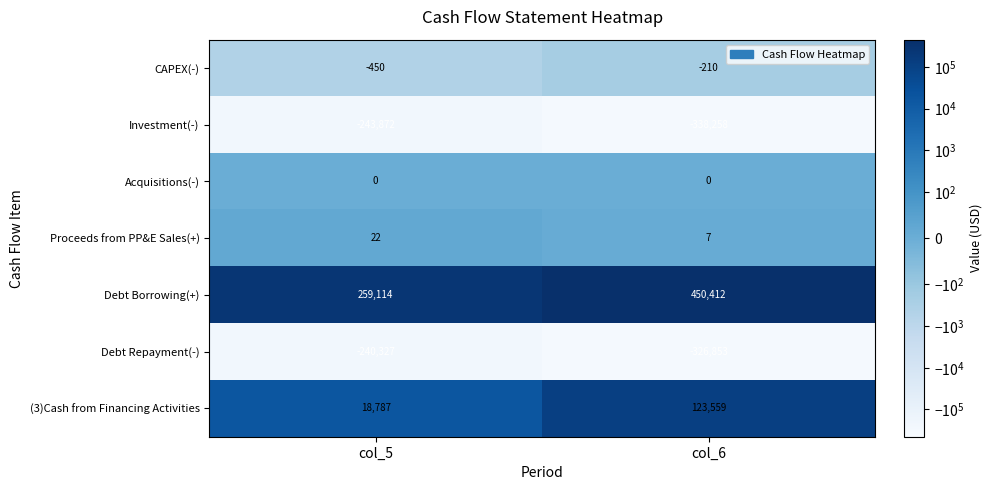

Reading left to right, what are all the values shown in this chart?

CAPEX(-): -450	-210
Investment(-): -243872	-338258
Acquisitions(-): 0	0
Proceeds from PP&E Sales(+): 22	7
Debt Borrowing(+): 259114	450412
Debt Repayment(-): -240327	-326853
(3)Cash from Financing Activities: 18787	123559